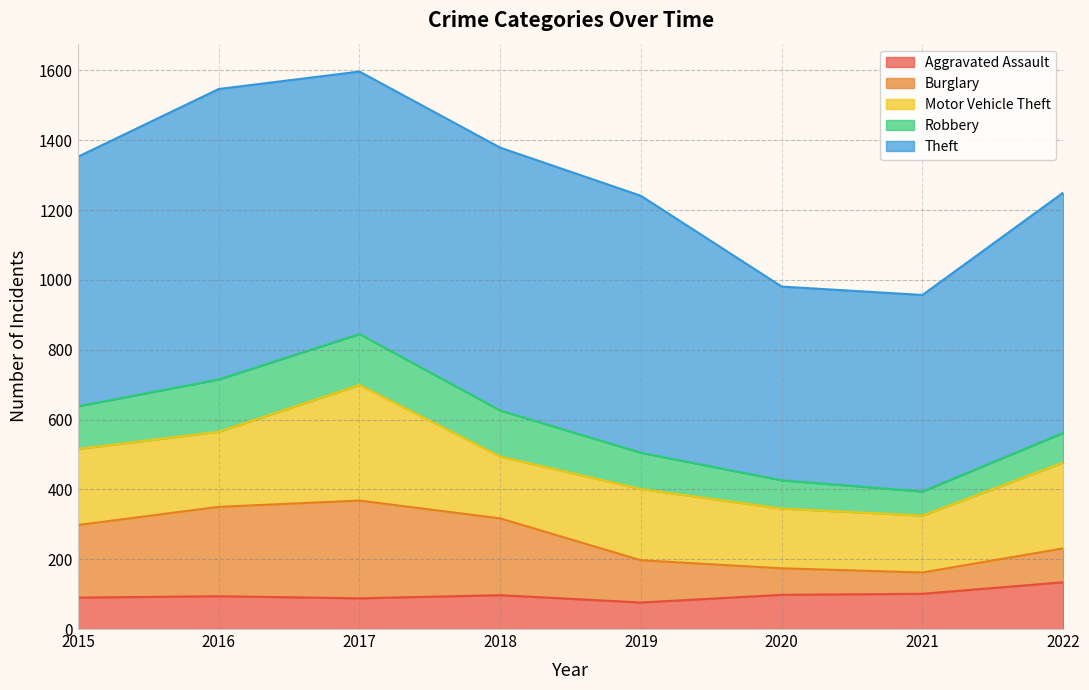

Is it true that Motor Vehicle Theft equals 58 at 2018?

False